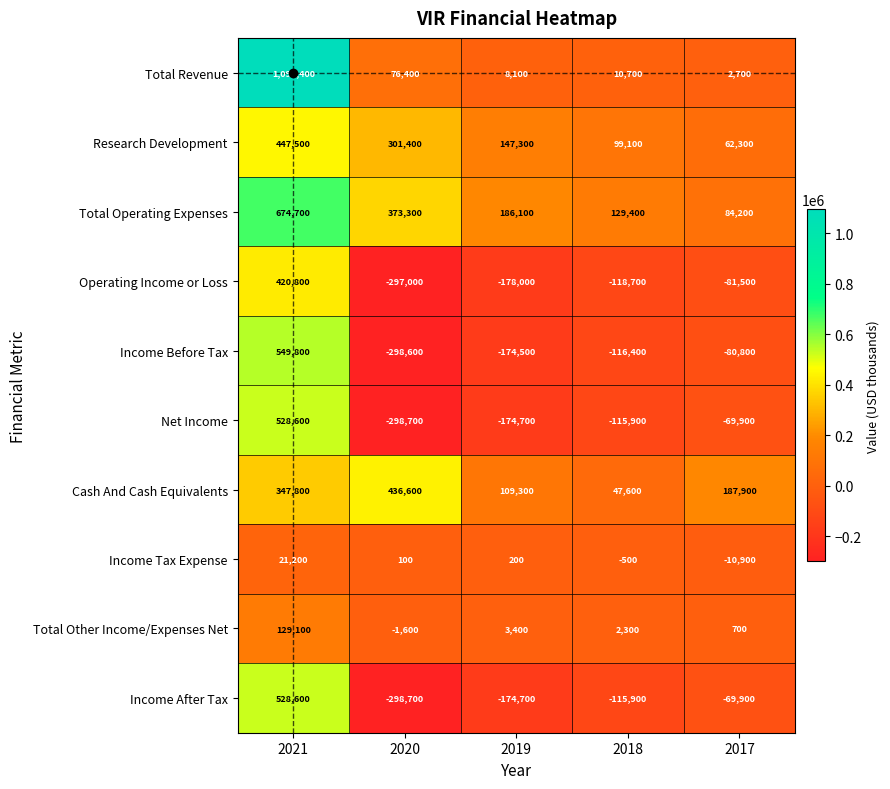

At which category is the sum across all series the highest?

2021